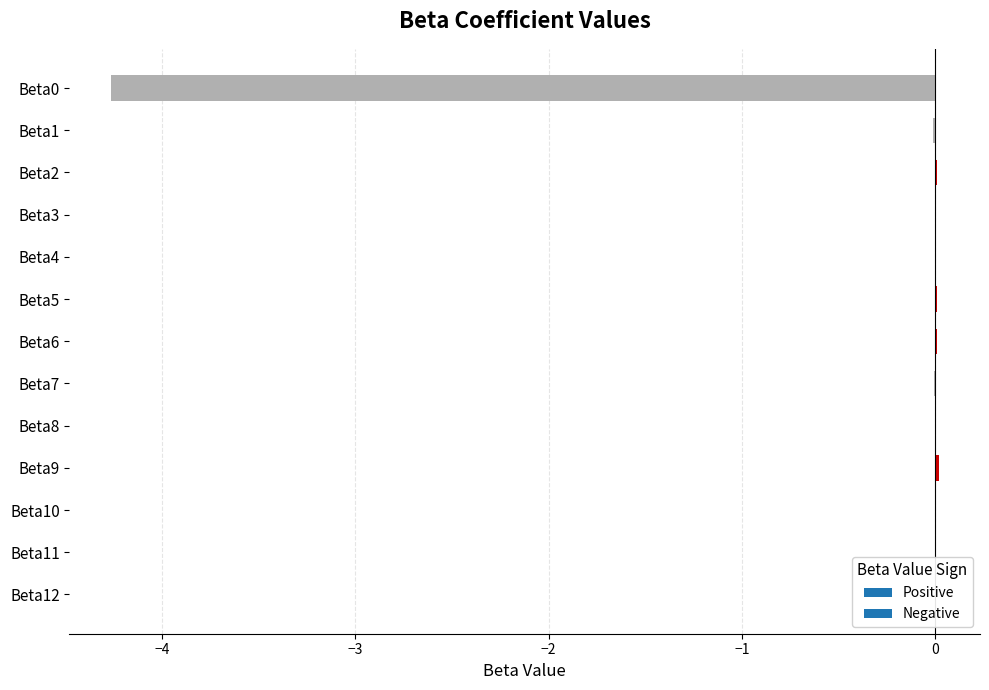

What is the sum of all values?

-4.2